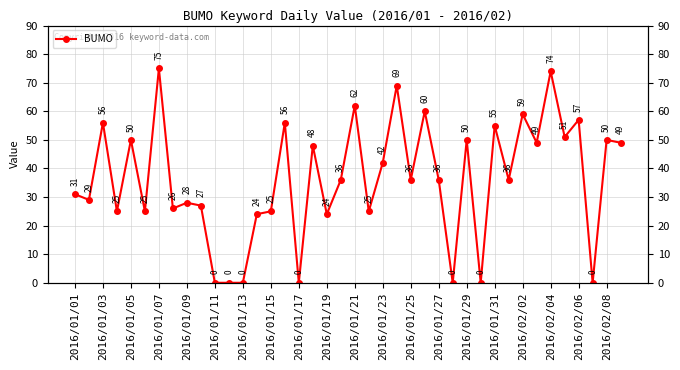

What is the difference between the second highest and second lowest values?

74